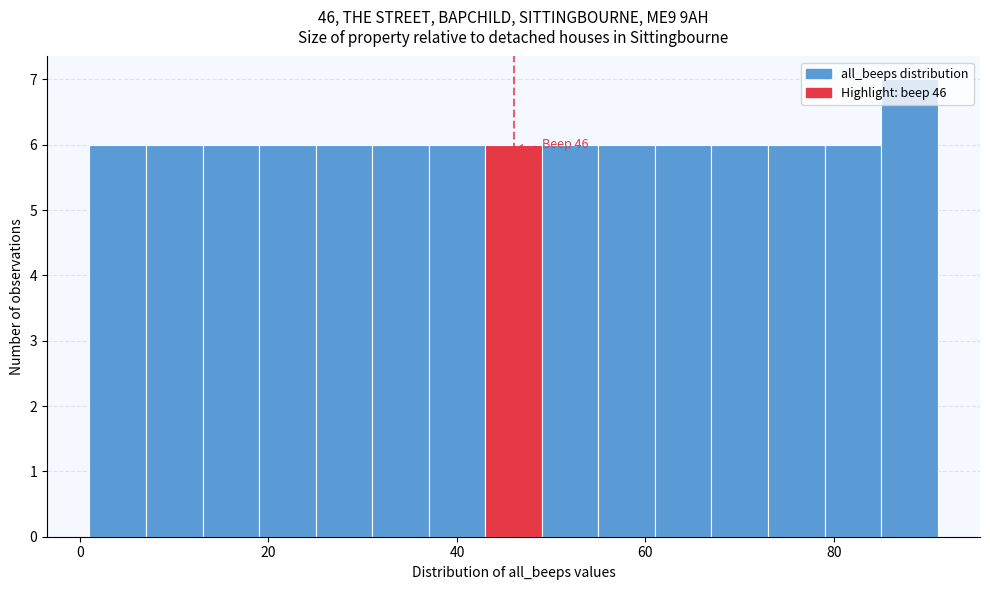

Around what value on the x-axis is the tallest bar? Give the approximate position of its centre, as read against the axis.

88